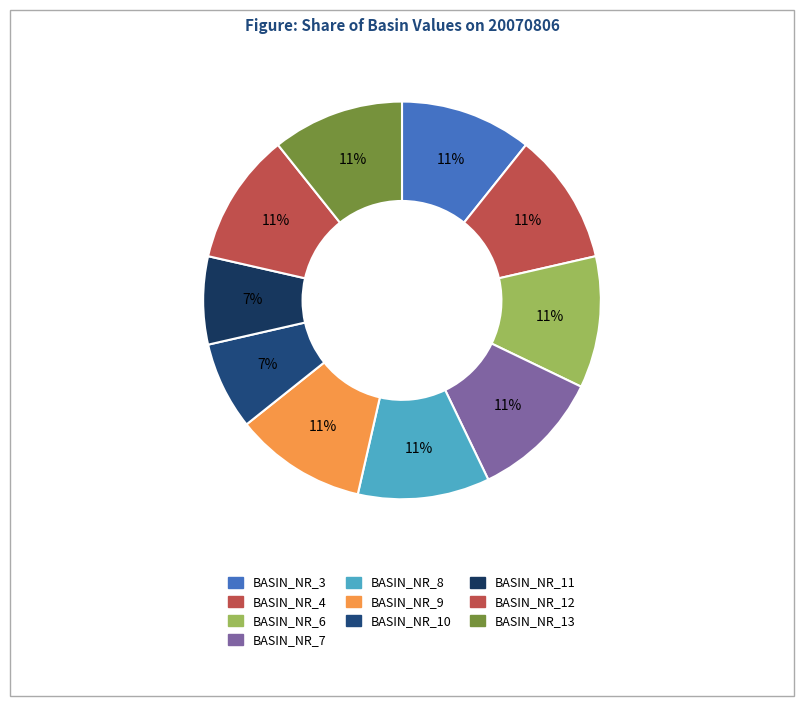

How many slices are in this pie chart?

10